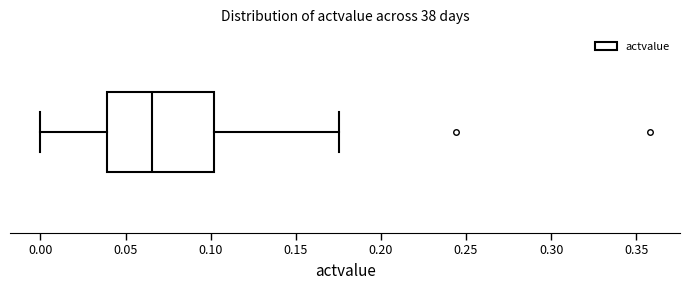

Transcribe this box plot: give where the median line is, the range the box spans, and where the two whiskers end, as read against the x-axis. The values are not printed on the chart, so give them approximately, as read against the axis.

median 0.065, box 0.040 to 0.100, whiskers 0.000 to 0.175